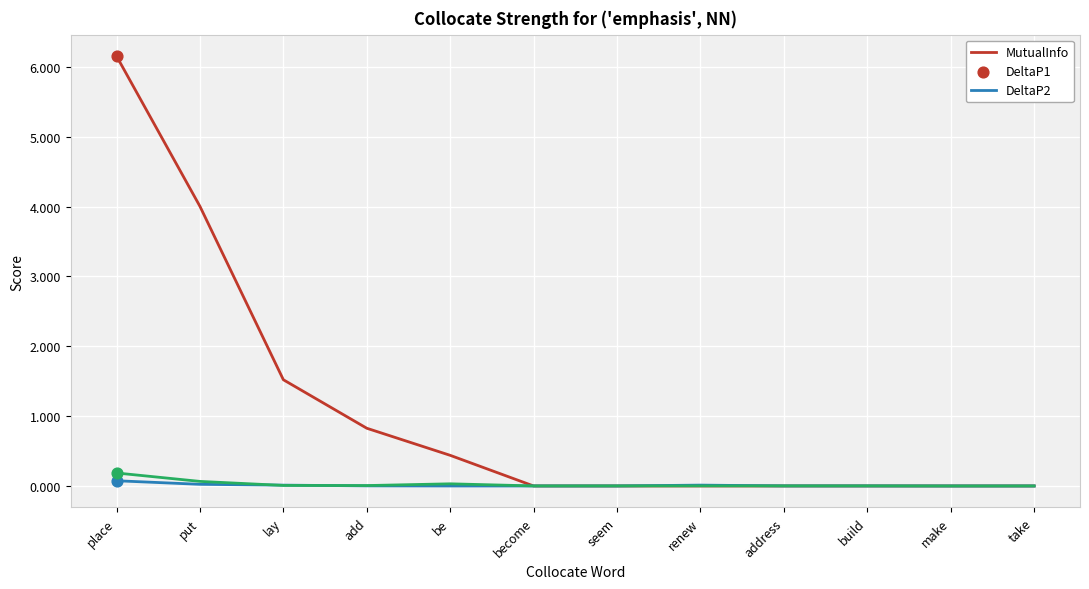

At how many categories does at least one series exceed 1?

3